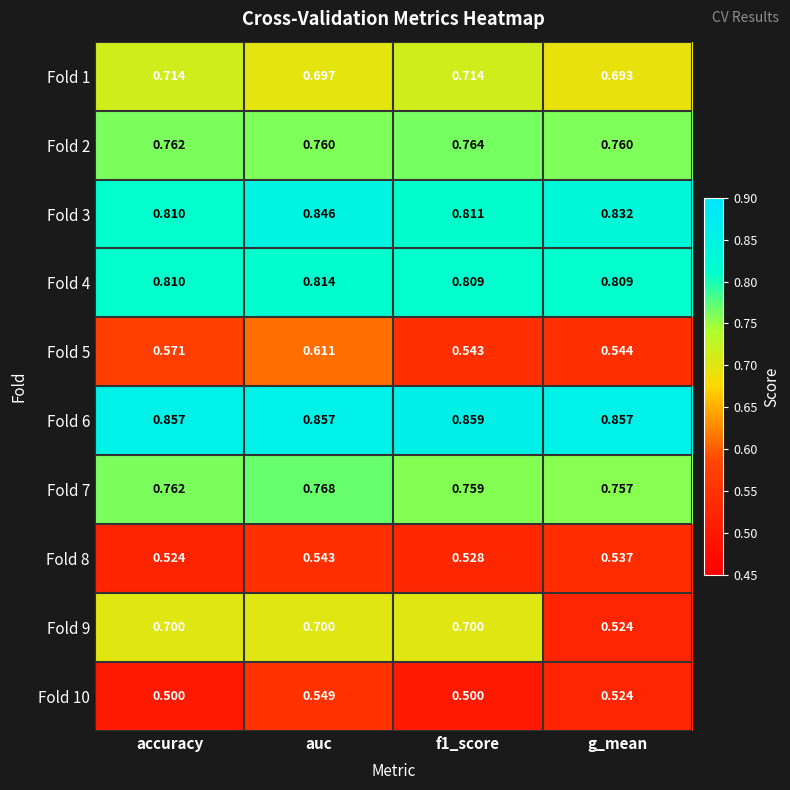

Rank the series at f1_score from lowest to highest value.

Fold 10, Fold 8, Fold 5, Fold 9, Fold 1, Fold 7, Fold 2, Fold 4, Fold 3, Fold 6